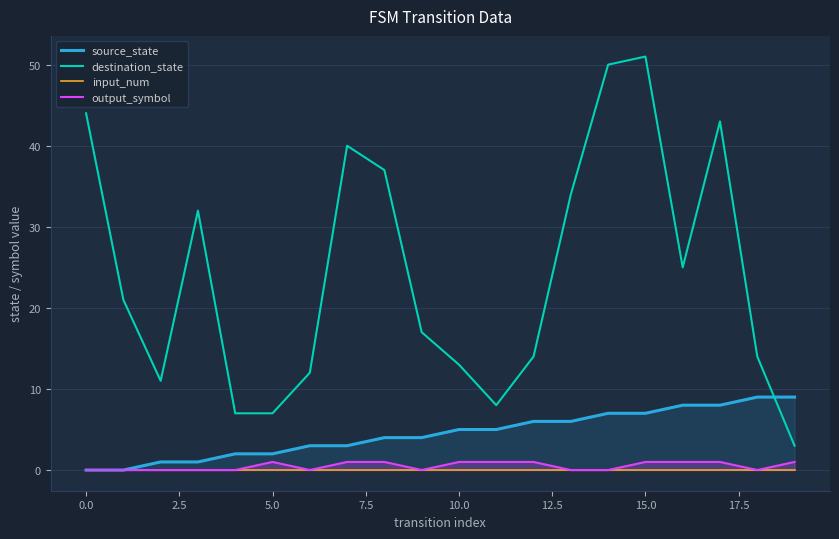

What is the total value across all series at 13?

40